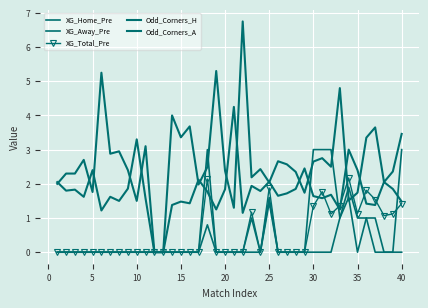

True or false: Odd_Corners_A has more than 2 interior local peaks.

True